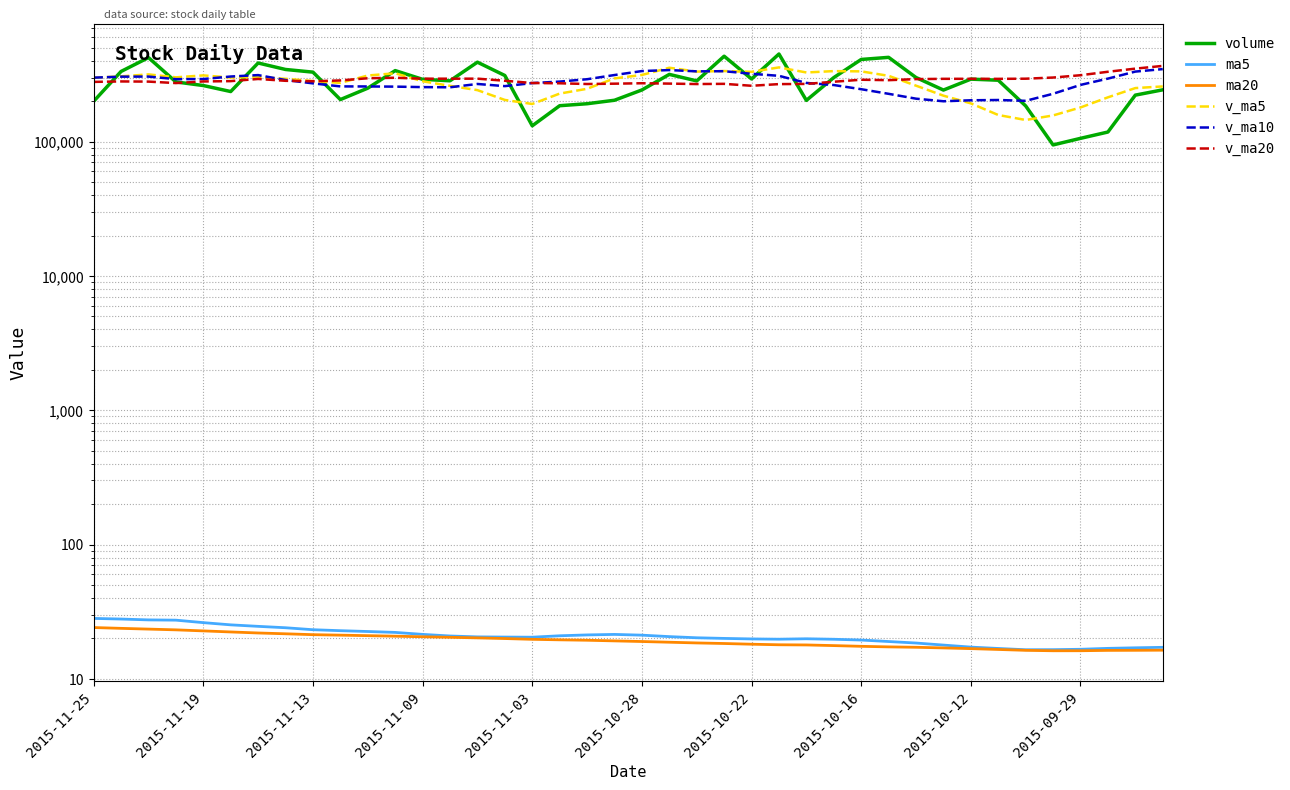

What is the difference between the v_ma10 values at 38 and 2015-09-29?

74592.4